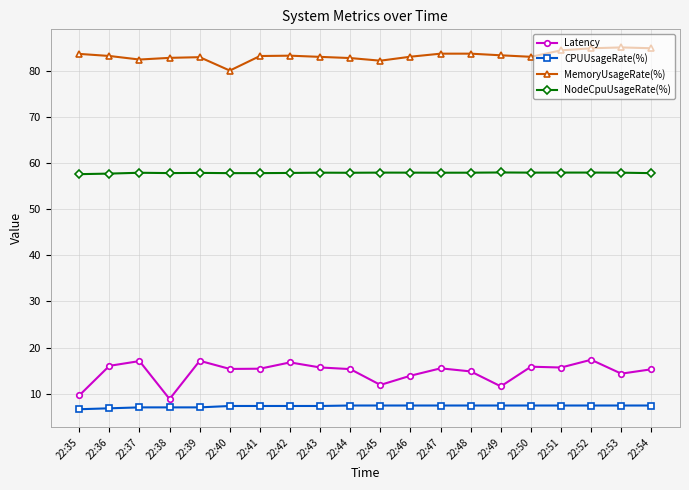

Which series has the widest spread of values?

Latency